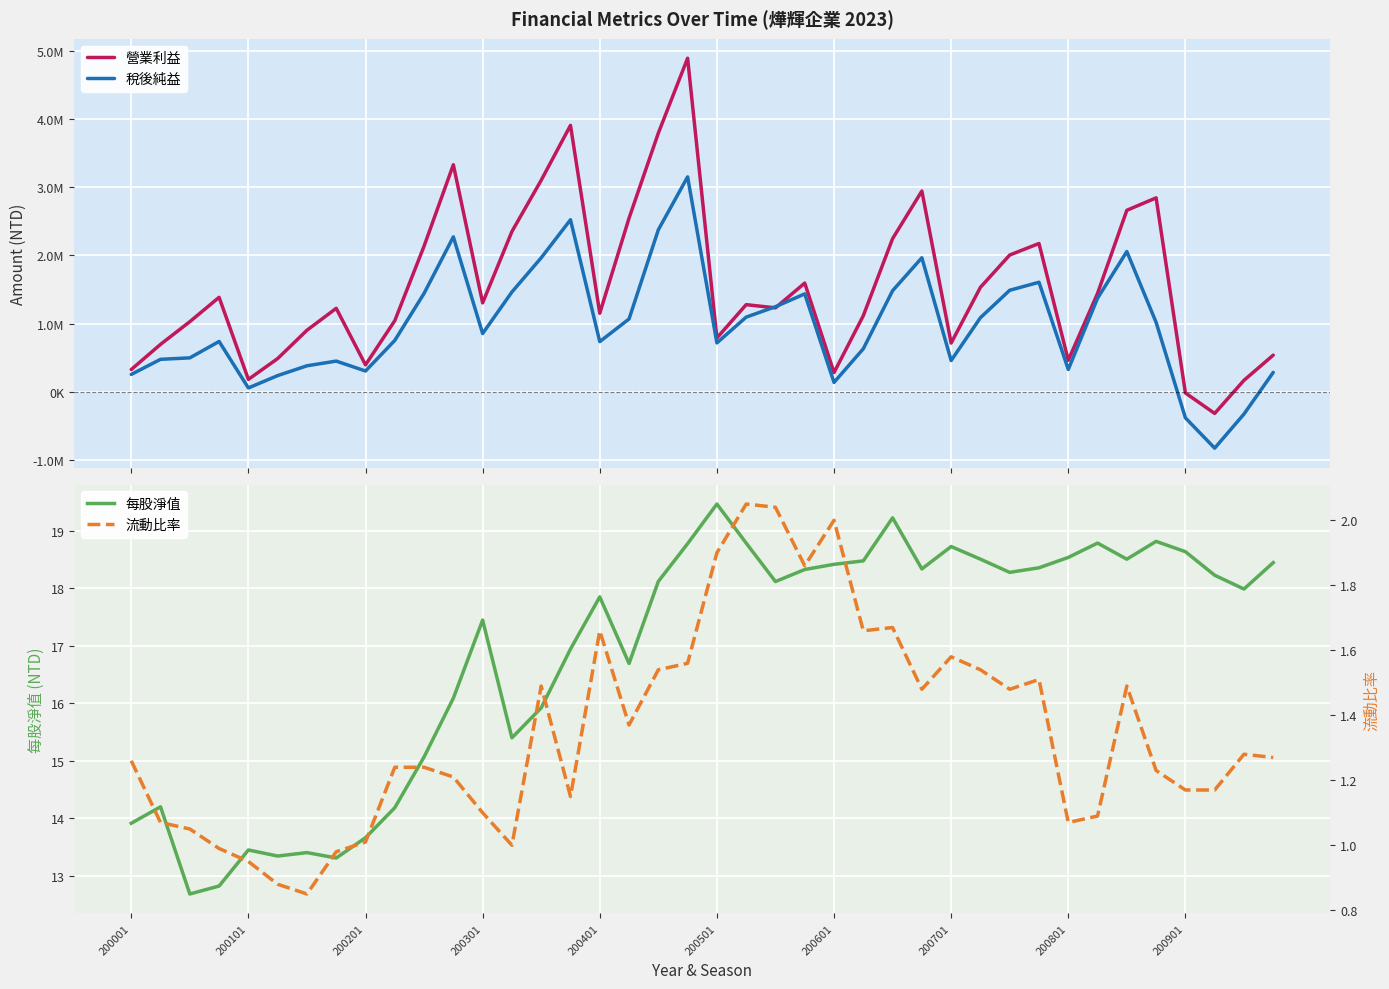

Rank the series by their maximum value, from lowest to highest.

流動比率, 每股淨值, 稅後純益, 營業利益